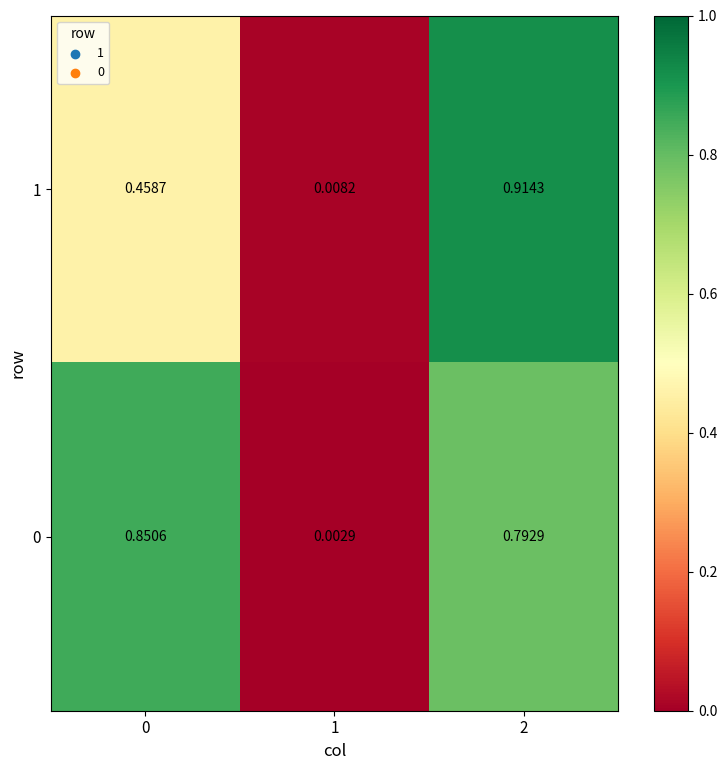

Which series has the widest spread of values?

1